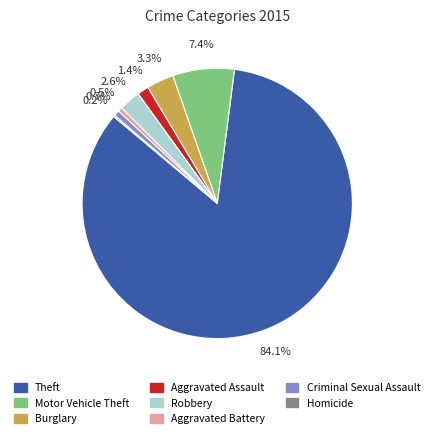

Is it true that Criminal Sexual Assault is 11% of the pie?

False